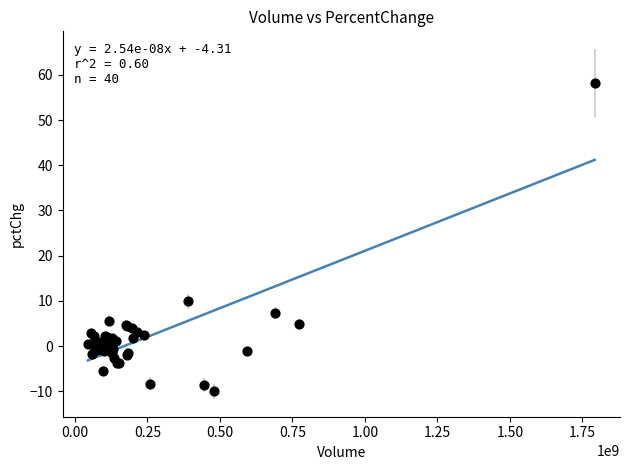

What Y value in the scatter plot is closest to 24?

9.9